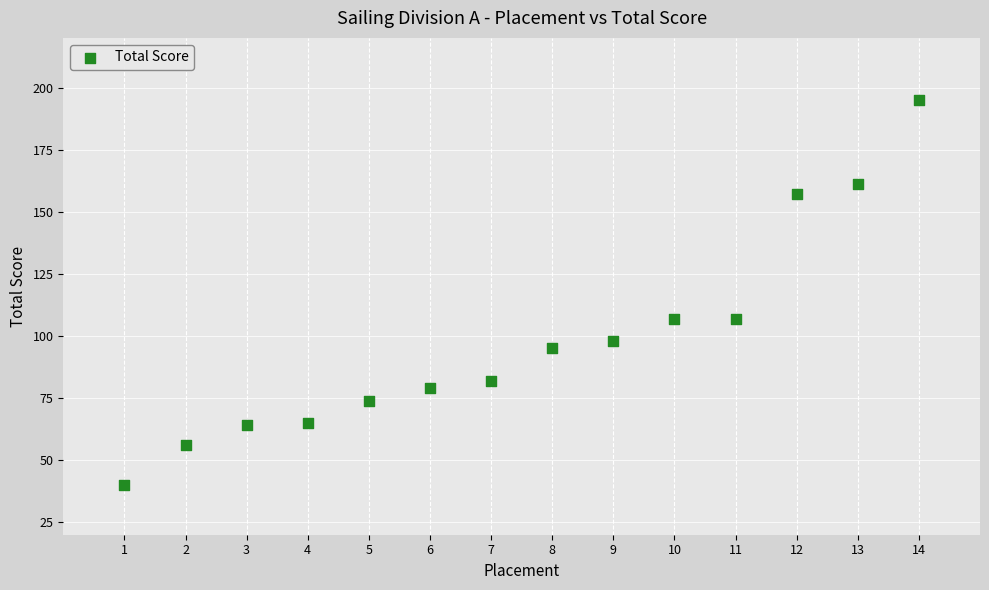

What is the range of X values (max minus min)?

13